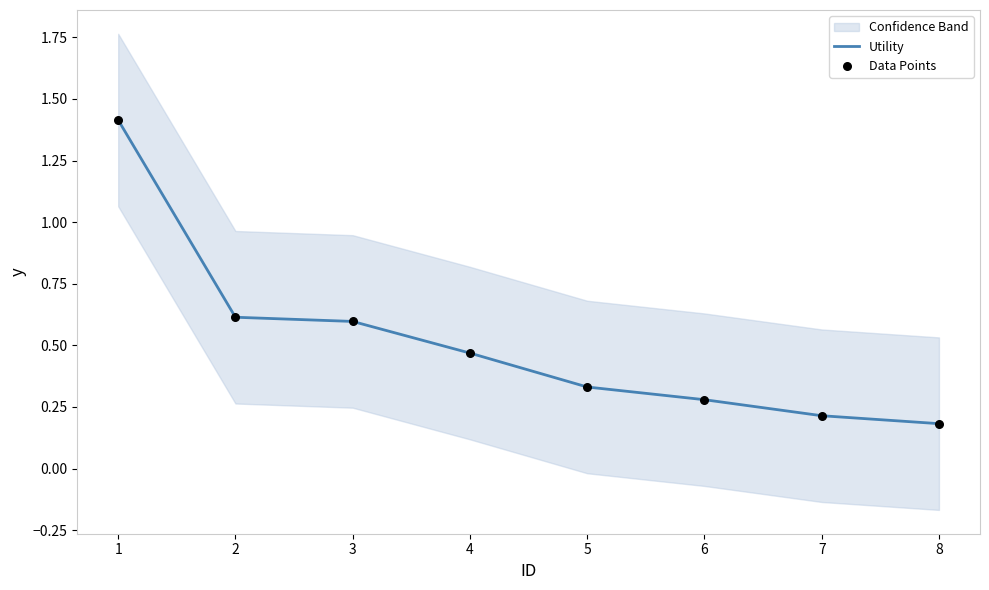

Which series contains the highest Y value?

Utility